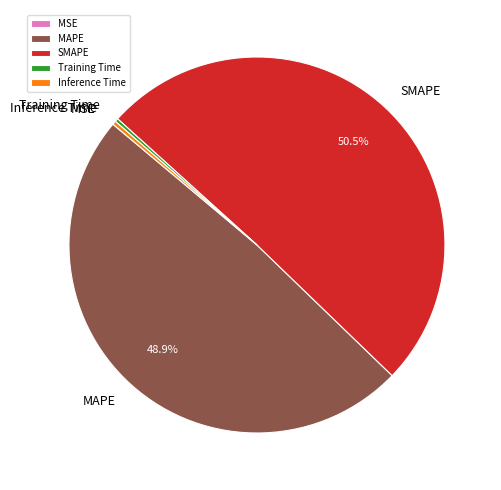

Which category has the biggest portion of the pie?

SMAPE